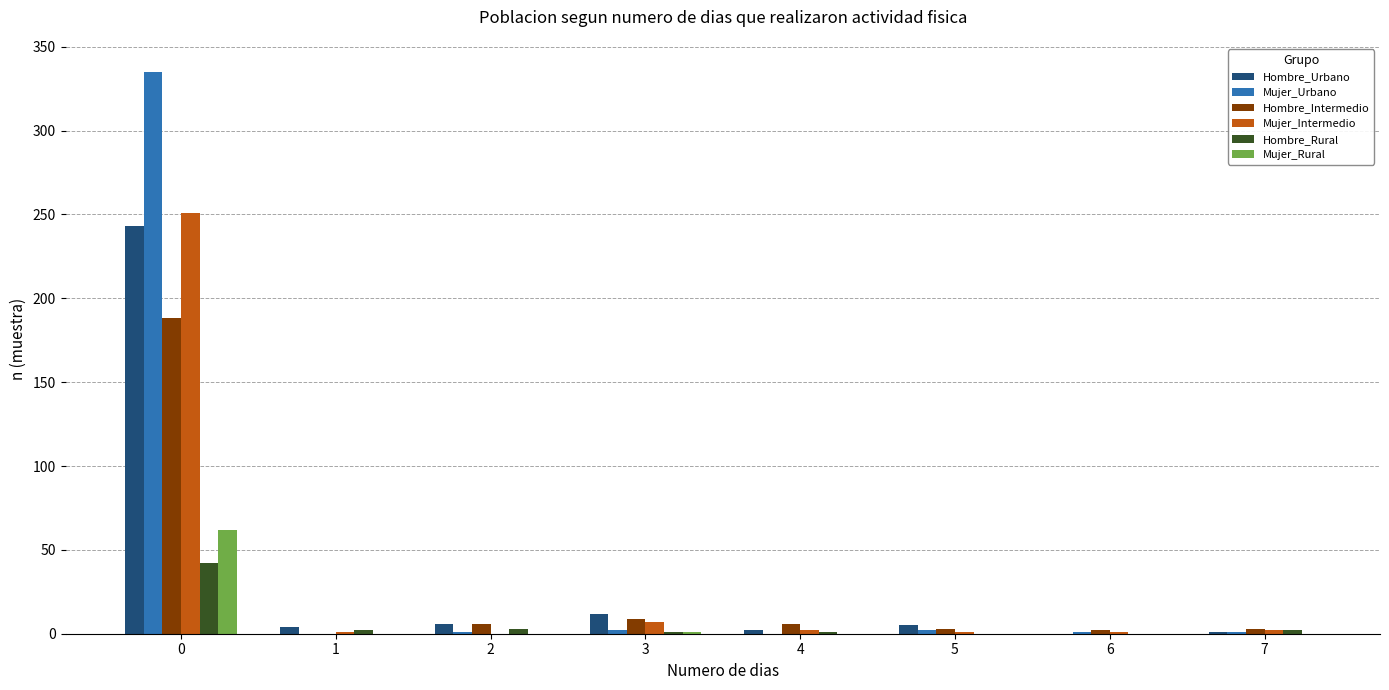

The value of Mujer_Urbano at 4 is 0. True or false?

True